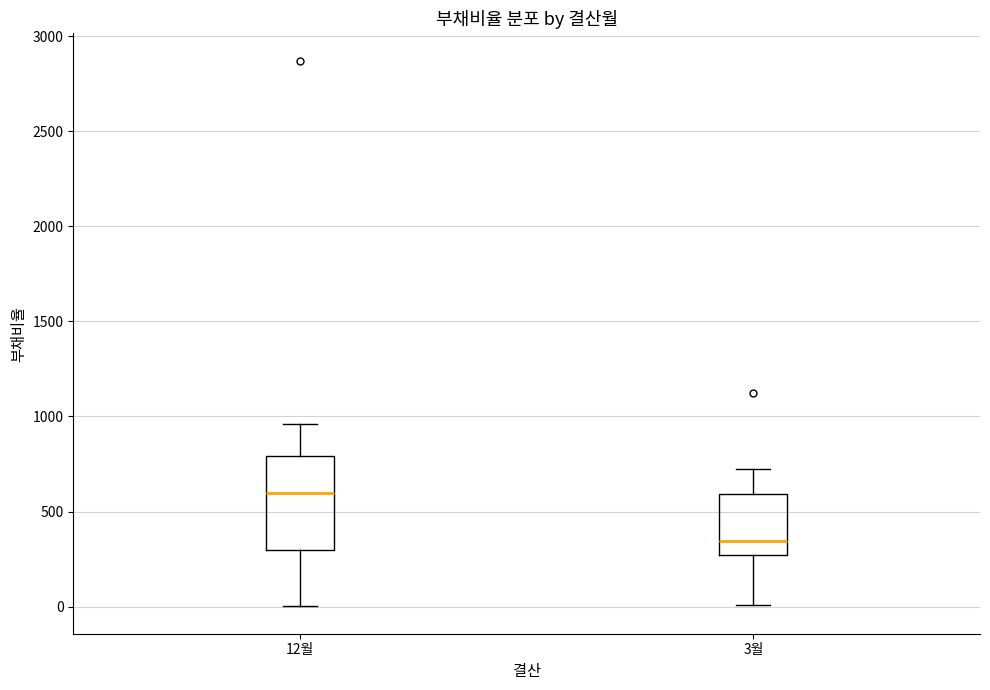

Which box has the lowest median line?

3월